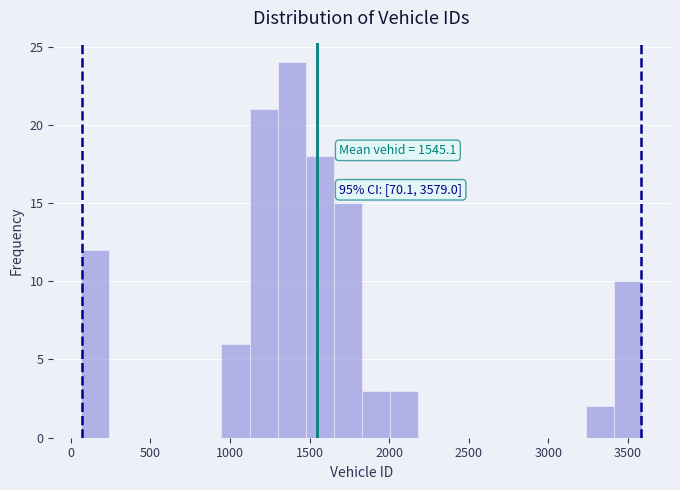

Read against the x-axis, roughly where is the centre of the tallest bar?

1400